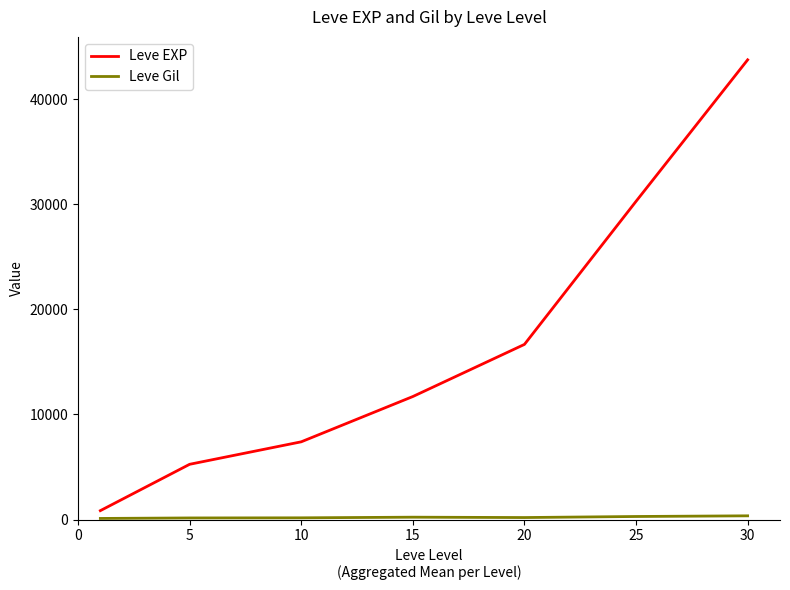

What is the difference between the maximum and minimum values in the Leve EXP series?

42876.7